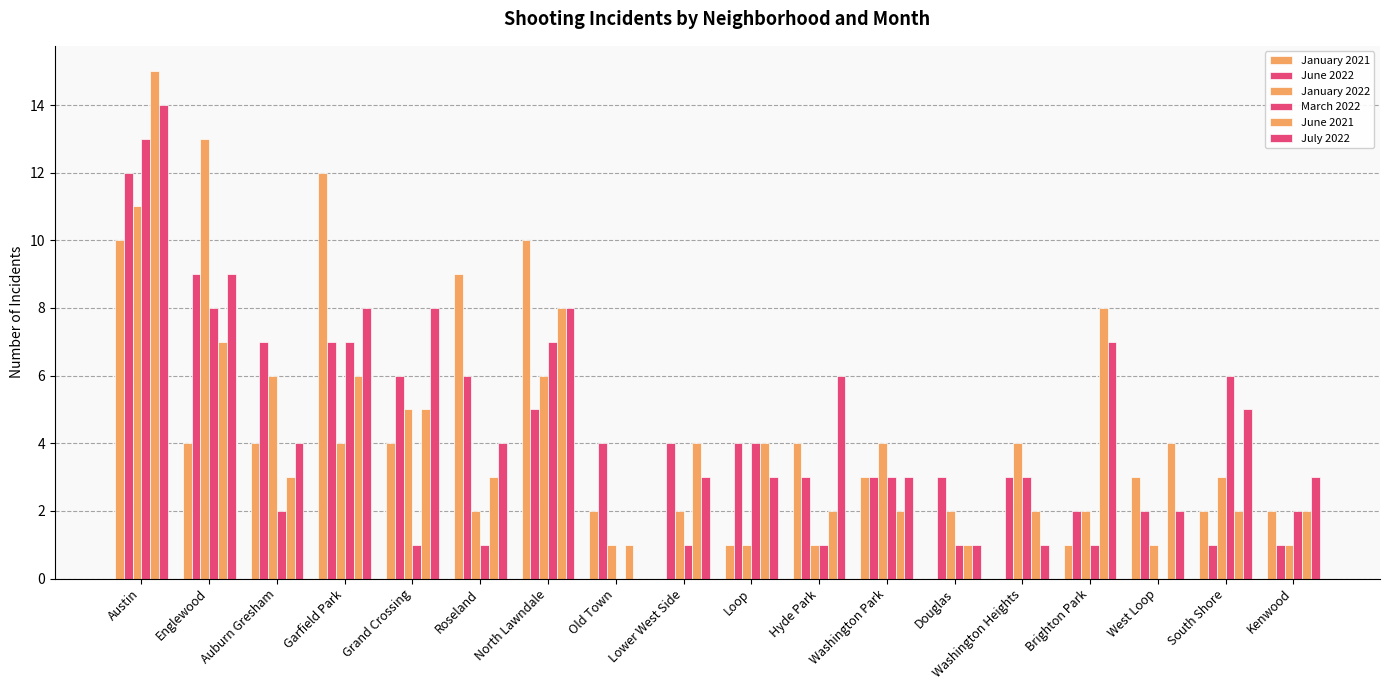

How many data points does each series have?

18